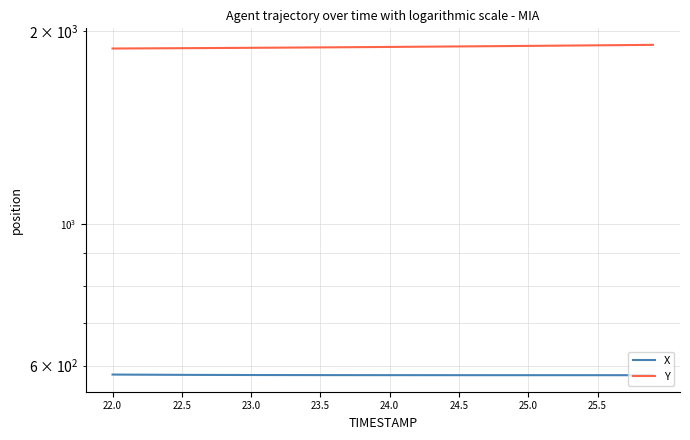

What is the sum of all X values?

23208.1